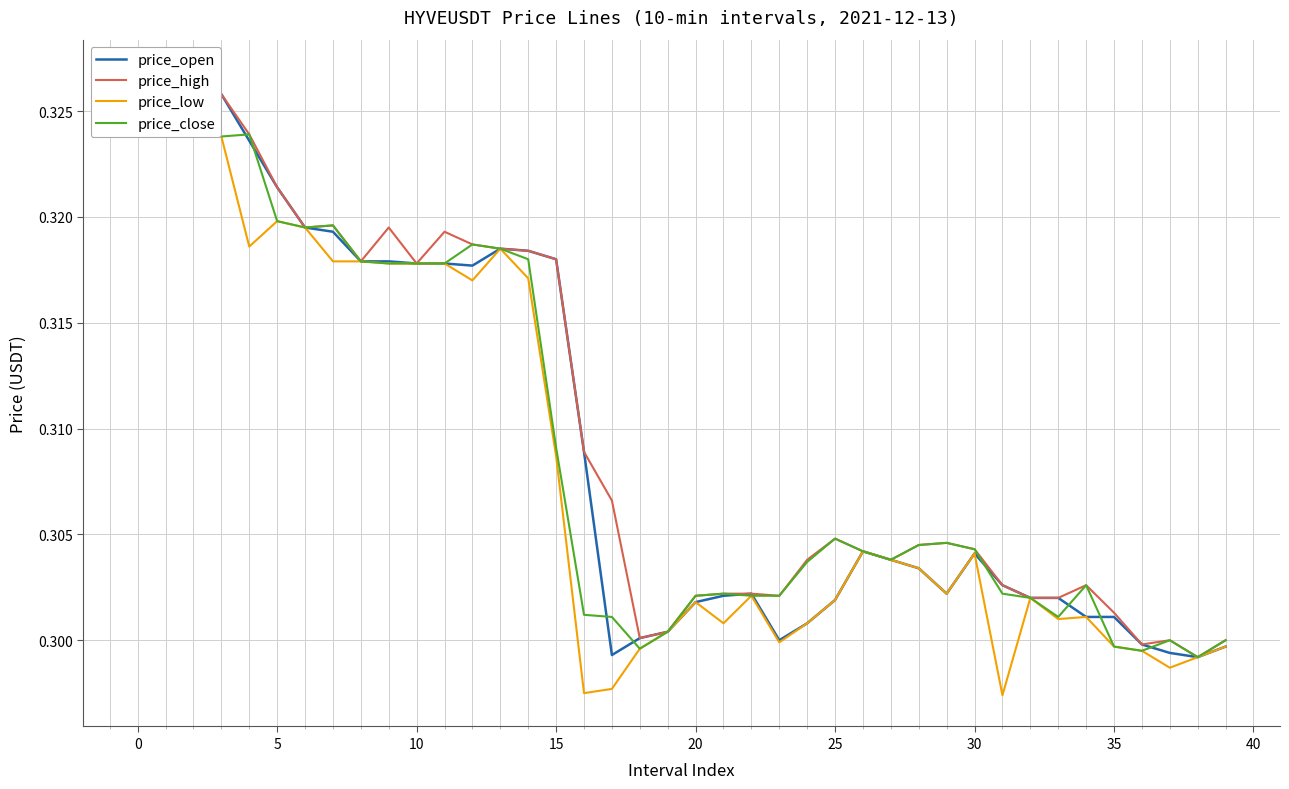

The value of price_high at 31 is 0.3. True or false?

True